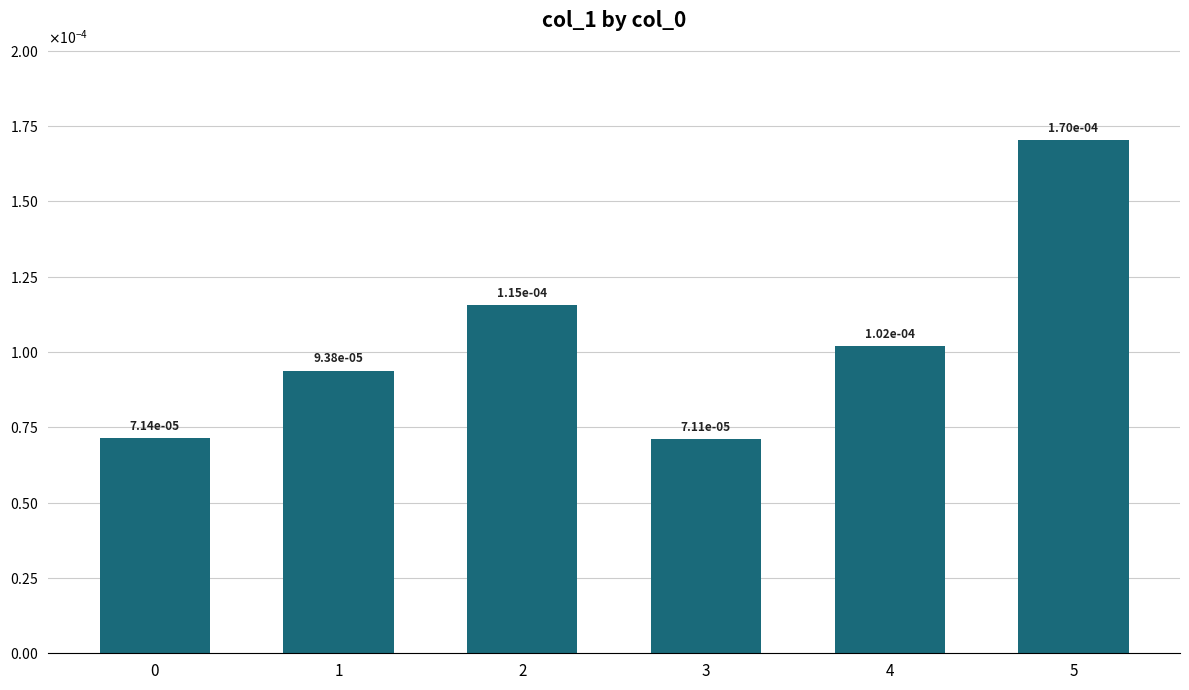

Rank the categories by value from lowest to highest.

3, 0, 1, 4, 2, 5